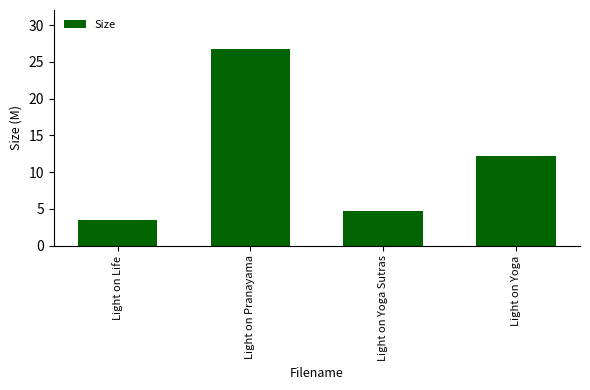

Reading left to right, list all the values displayed in this chart.

Light on Life=3.5	Light on Pranayama=26.7	Light on Yoga Sutras=4.8	Light on Yoga=12.3